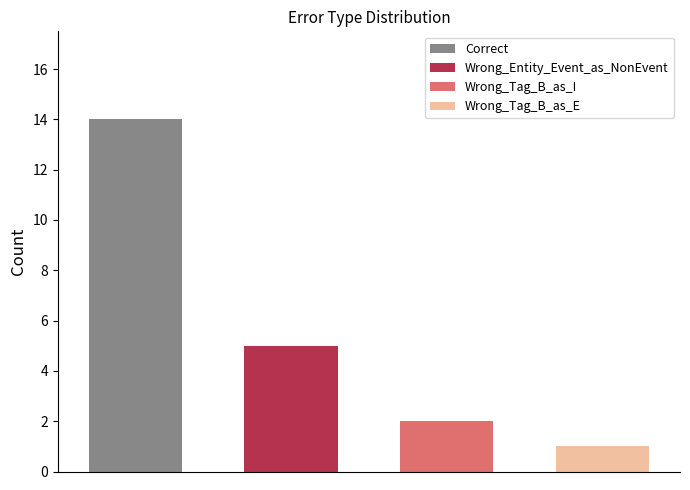

The value at Wrong_Tag_B_as_E is 1. True or false?

False